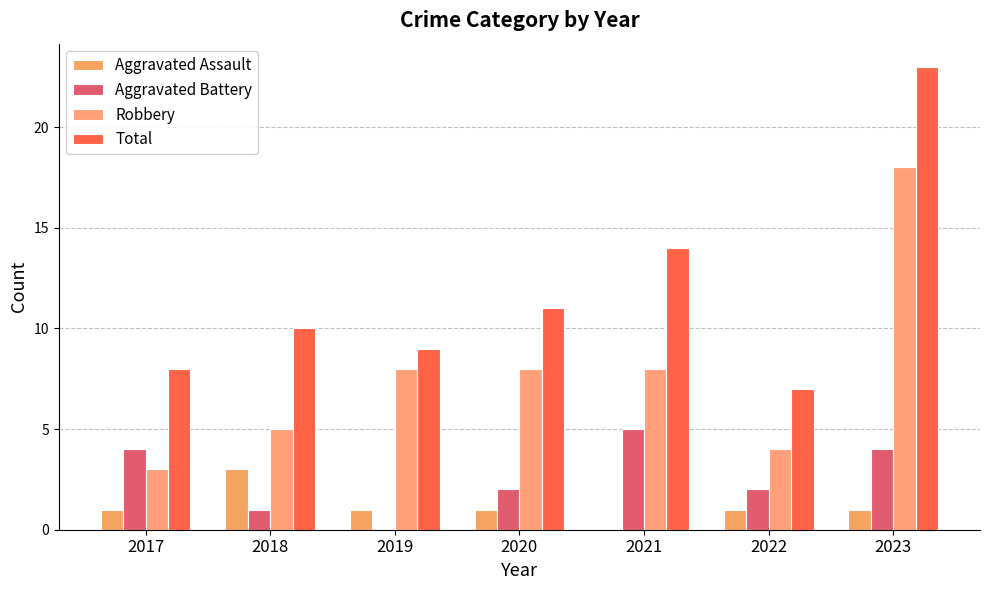

How many distinct data groups are displayed?

4